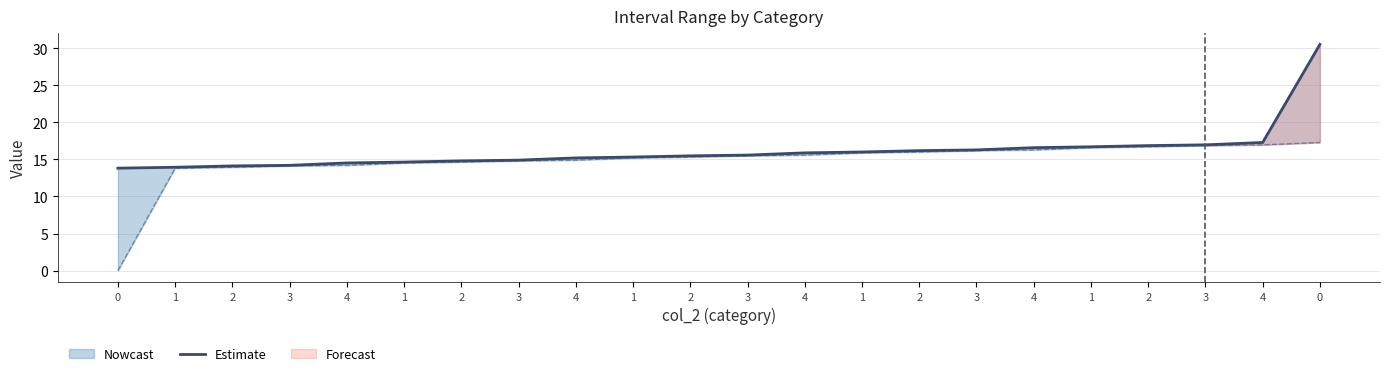

The chart shows a value of 17.0 at 3. True or false?

True